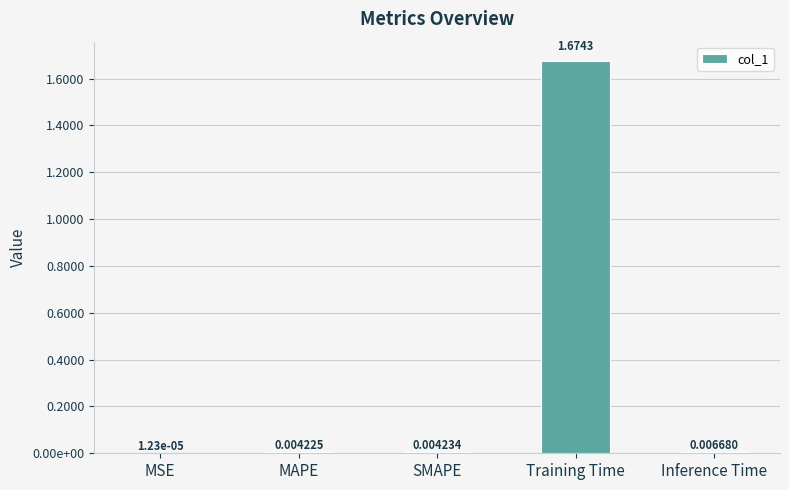

What is the change in value from SMAPE to Training Time?

+1.7